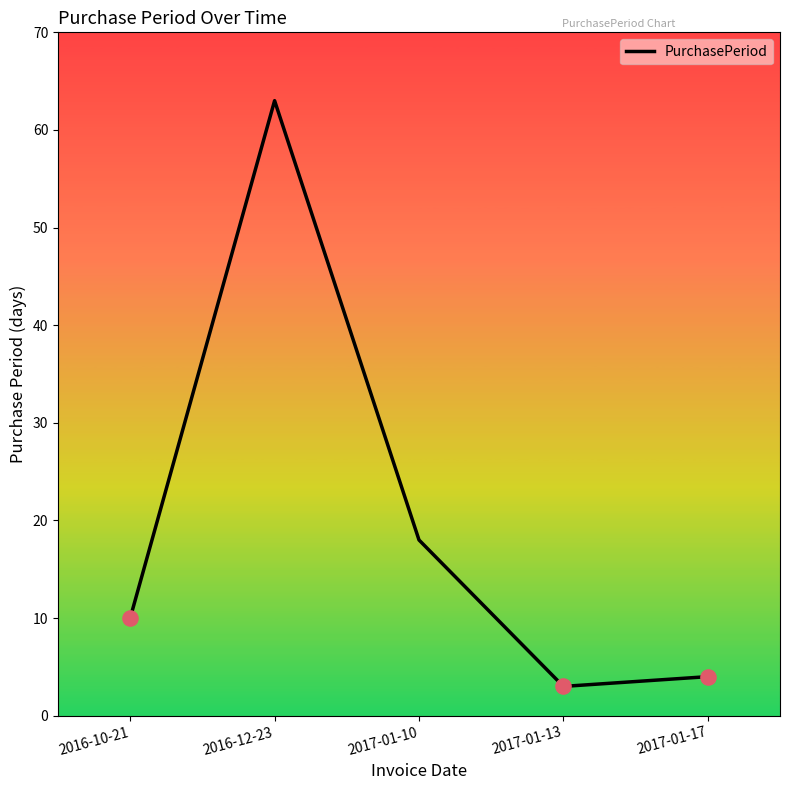

Approximately how many times larger is the value at 2017-01-10 compared to 2016-12-23?

0.3